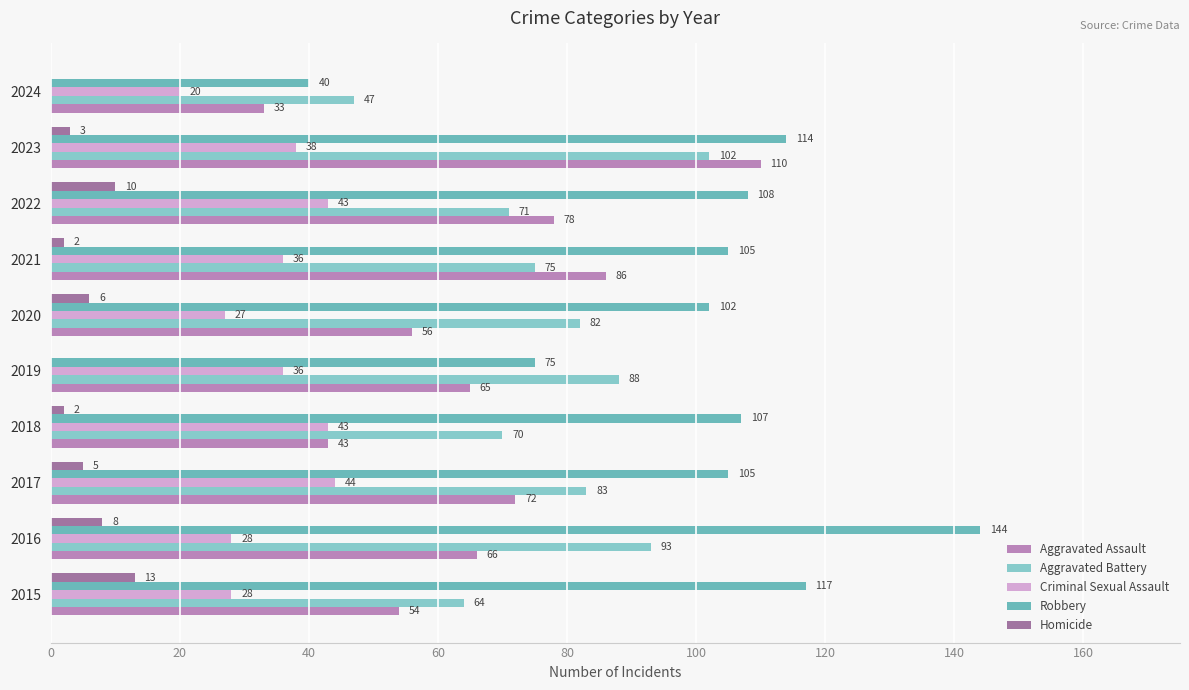

How many data points does each series have?

10